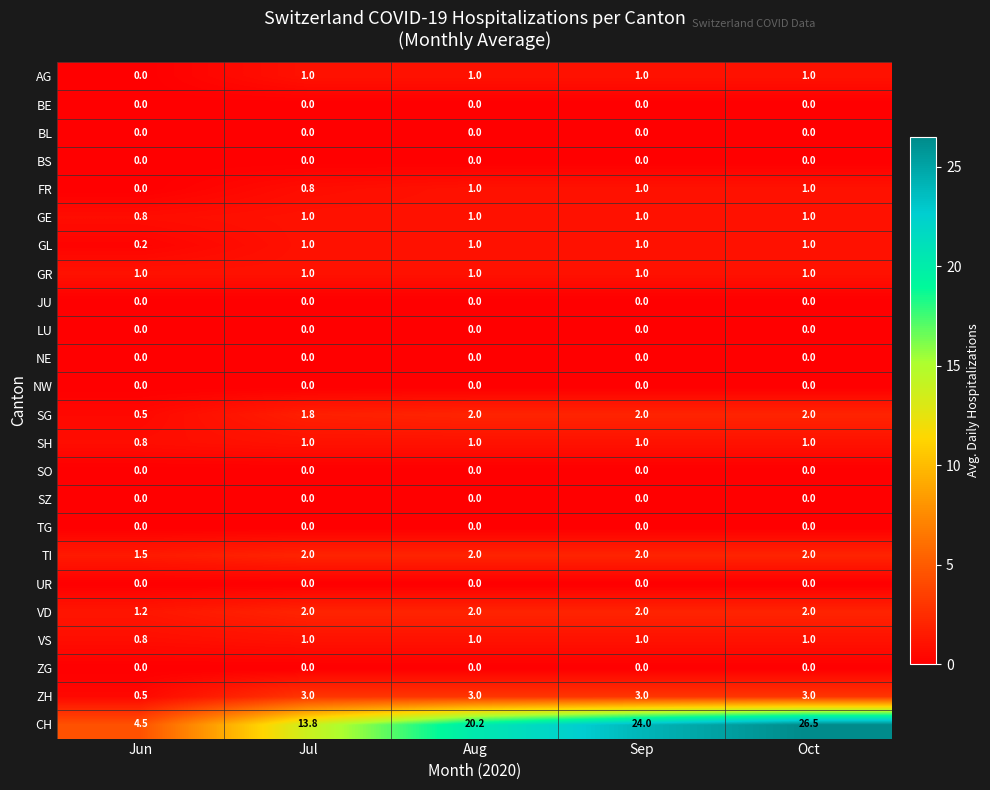

At which category is the sum across all series the highest?

Oct